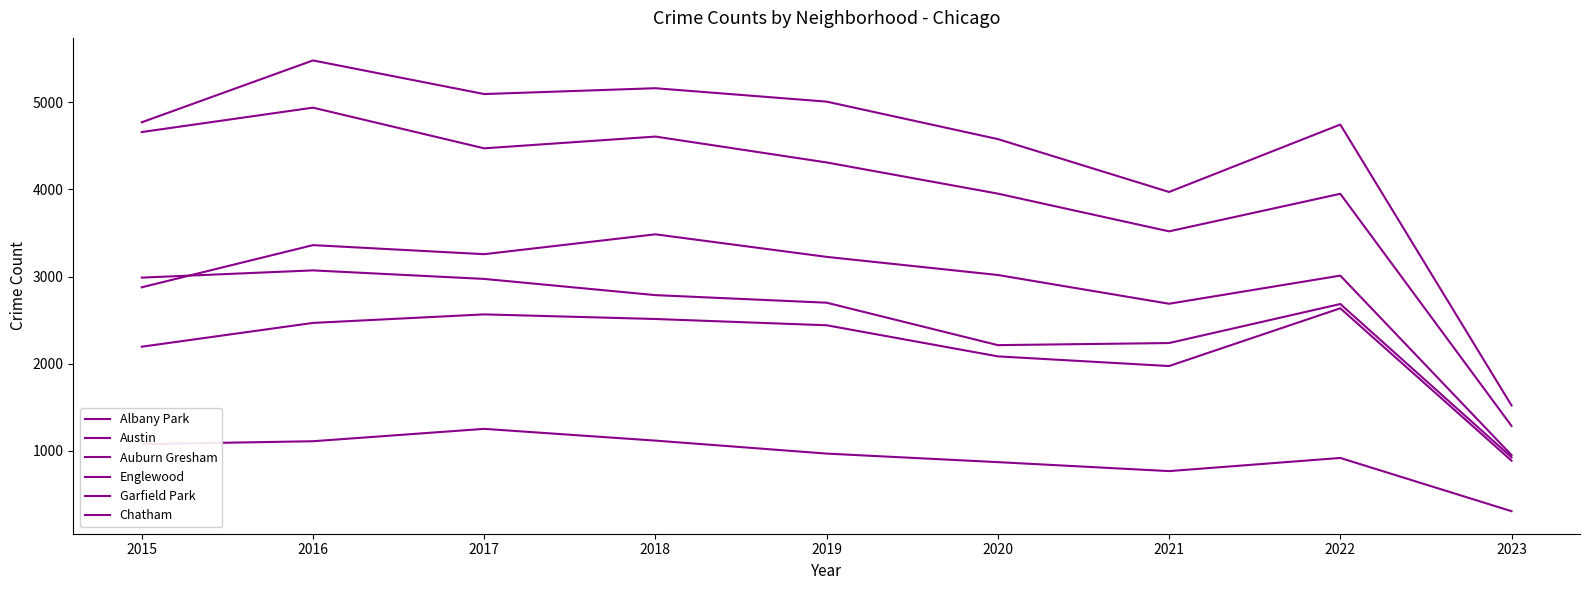

List the series in order of their peak value, lowest first.

Albany Park, Chatham, Auburn Gresham, Garfield Park, Englewood, Austin